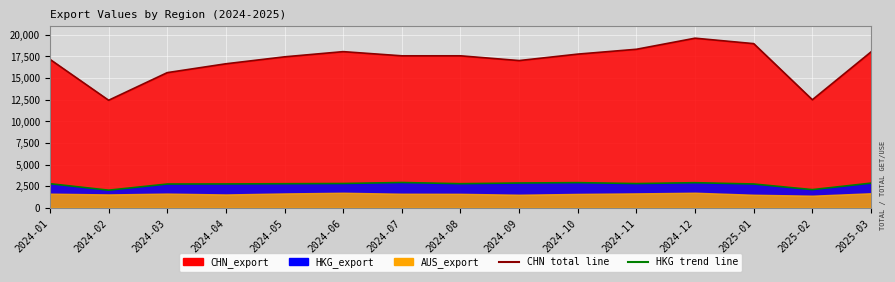

Reading left to right, list all the values displayed in this chart.

CHN_export line: 17153.0	12426.8	15618.8	16641.2	17444.5	18044.4	17560.6	17561.5	17012.5	17758.4	18317.6	19598.4	18969.0	12484.7	18010.4
HKG_export line: 2784.4	2035.5	2747.3	2757.1	2782.2	2808.1	2923.5	2785.8	2864.7	2907.9	2800.0	2900.0	2750.0	2100.0	2850.0